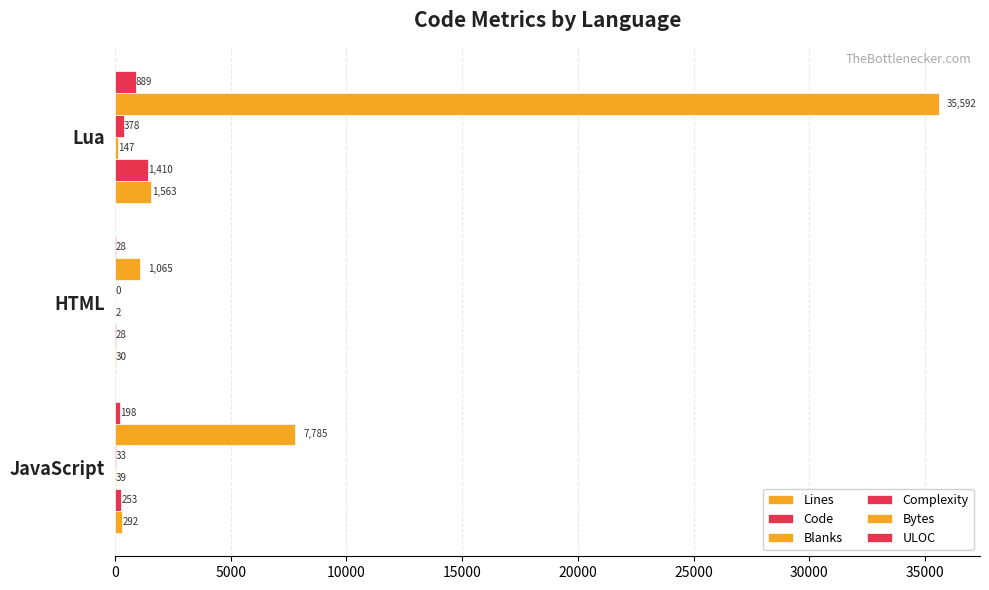

What is the sum of all Complexity values?

411